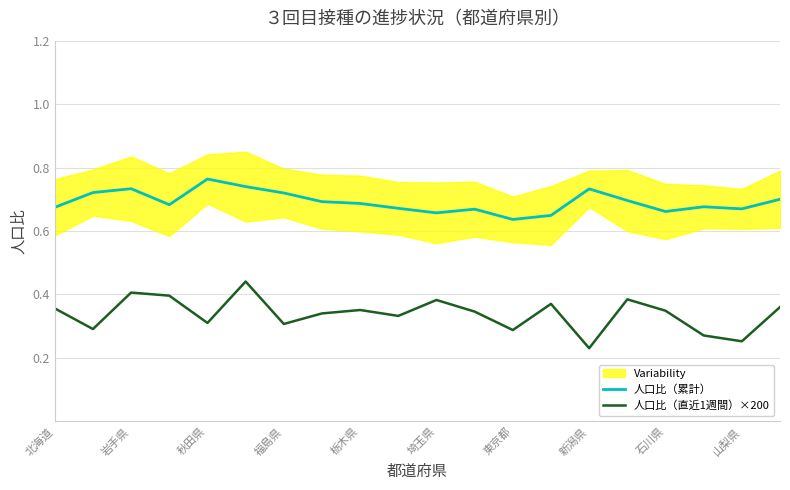

True or false: 人口比（直近1週間）×200 and 人口比（累計） intersect in this chart.

False